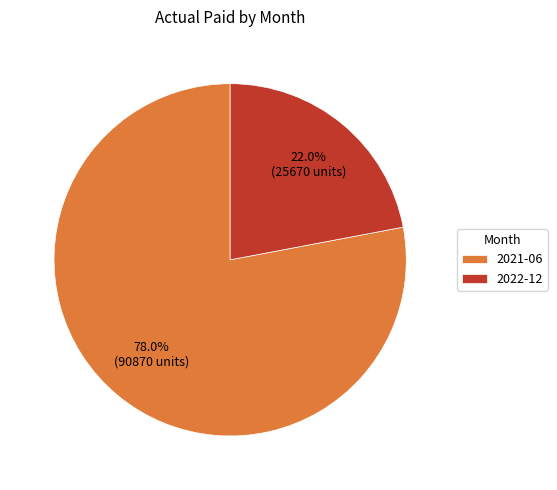

Is it true that 2021-06 is 68% of the pie?

False